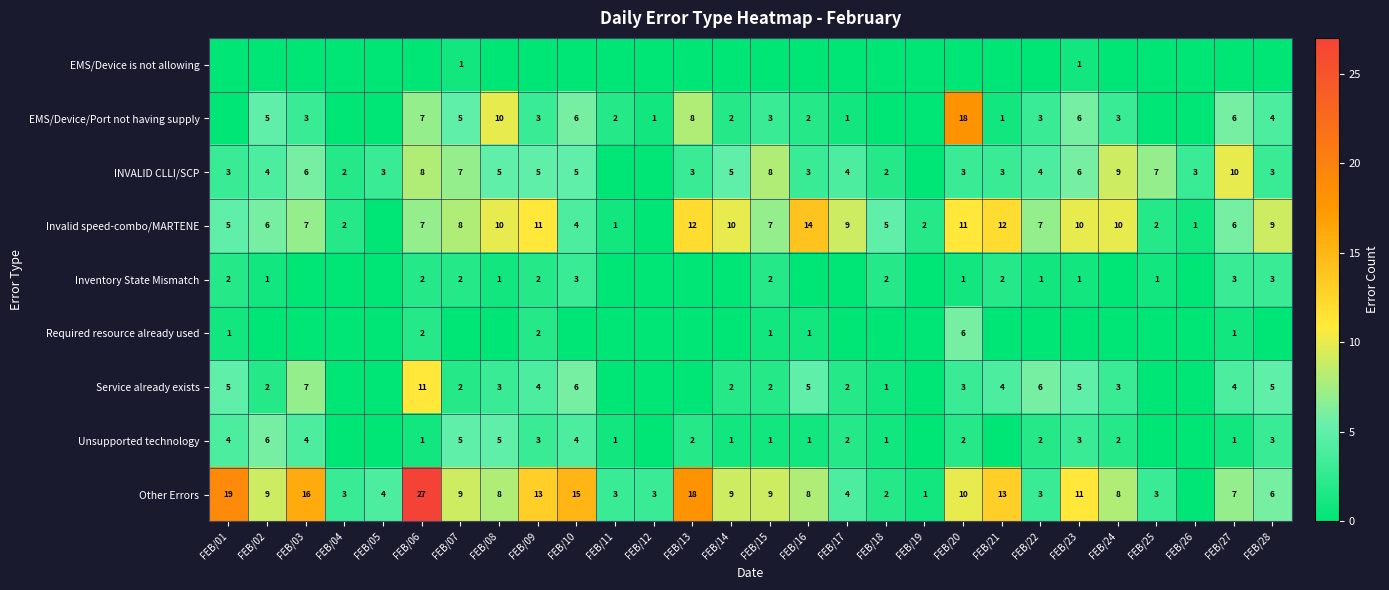

What is the sum of the Other Errors values at FEB/16 and FEB/08?

16